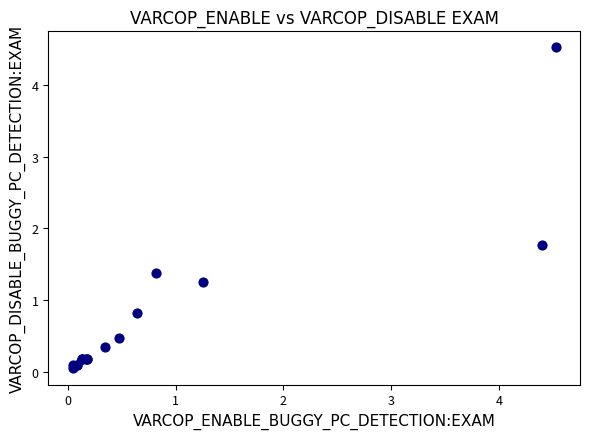

What Y value in the scatter plot is closest to 2?

1.8